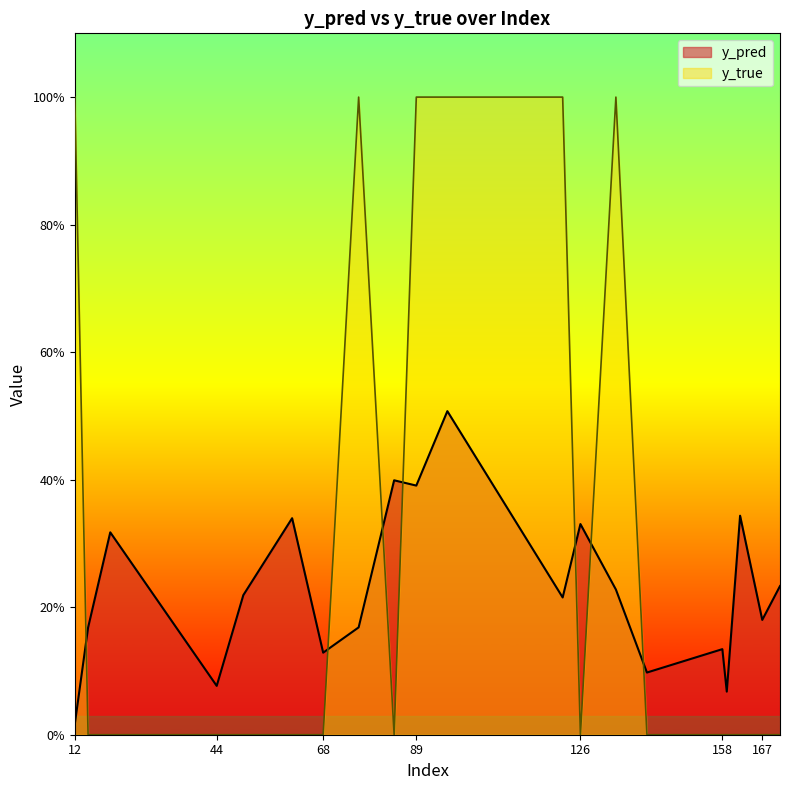

Which series has the widest spread of values?

y_true